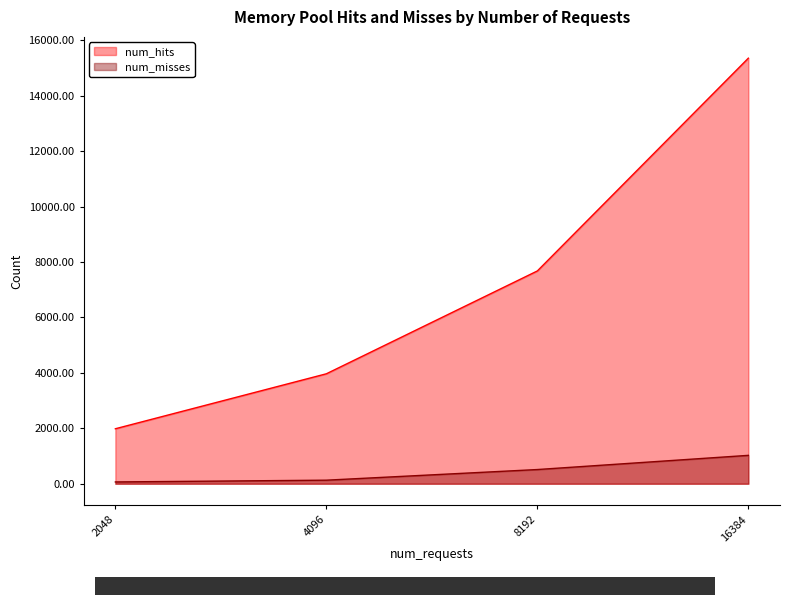

At which category does the chart reach its minimum across all series?

2048